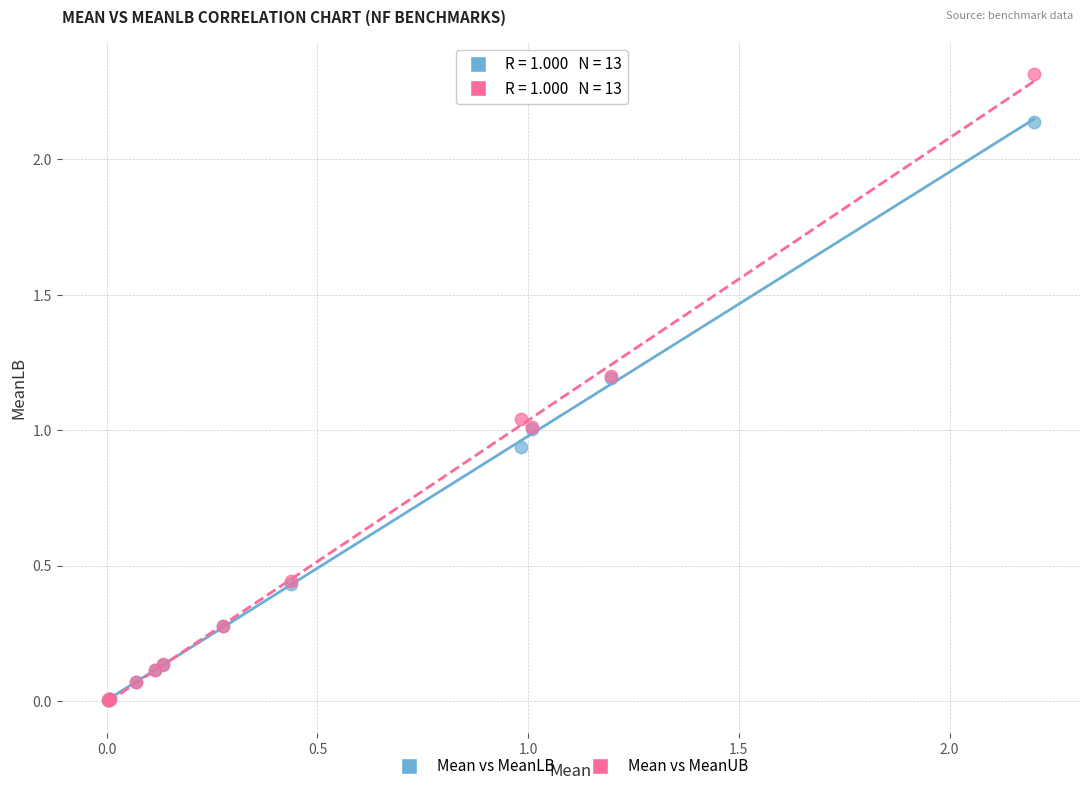

Which series has the widest spread of Y values?

Mean vs MeanUB